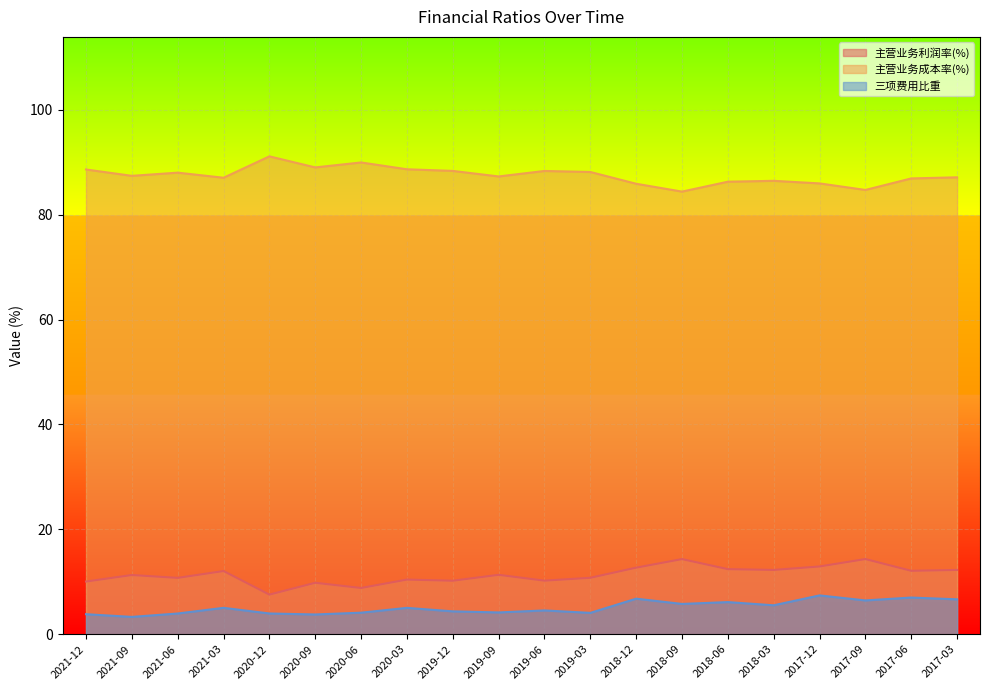

What is the average value of the 主营业务利润率(%) series?

11.3